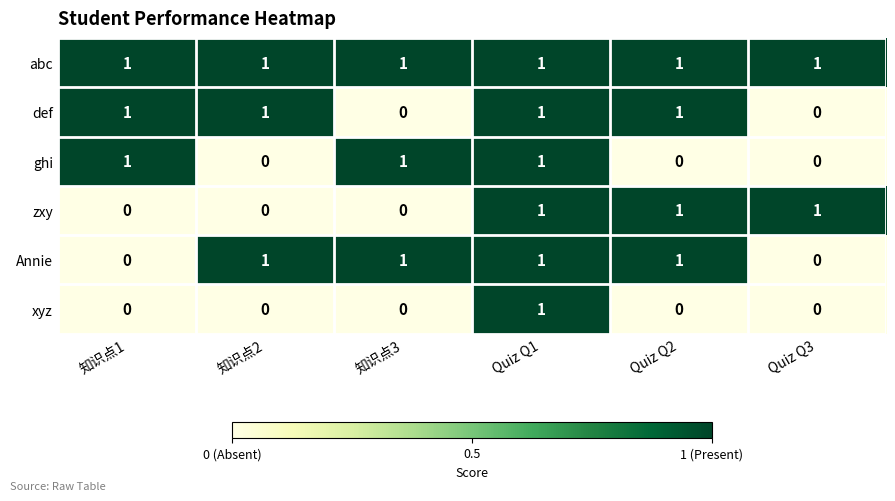

True or false: xyz has a value of -1 at Quiz Q3.

False